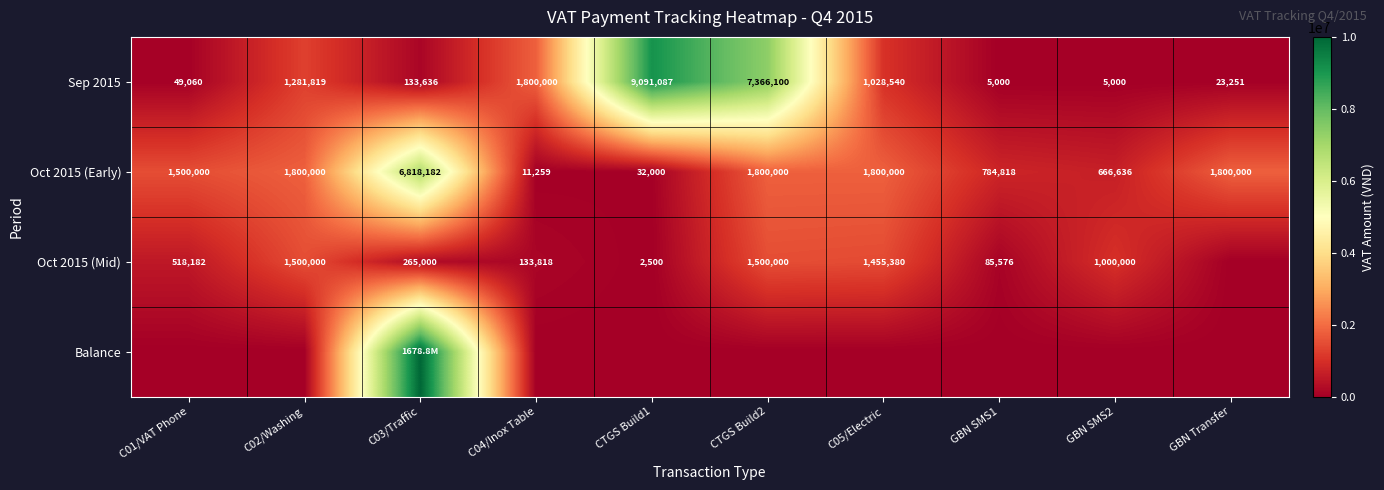

What is the spread (max minus min) of values at GBN Transfer?

1800000